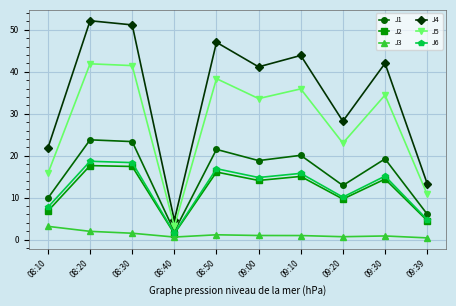

What are all the series names shown in the legend?

J1, J2, J3, J4, J5, J6